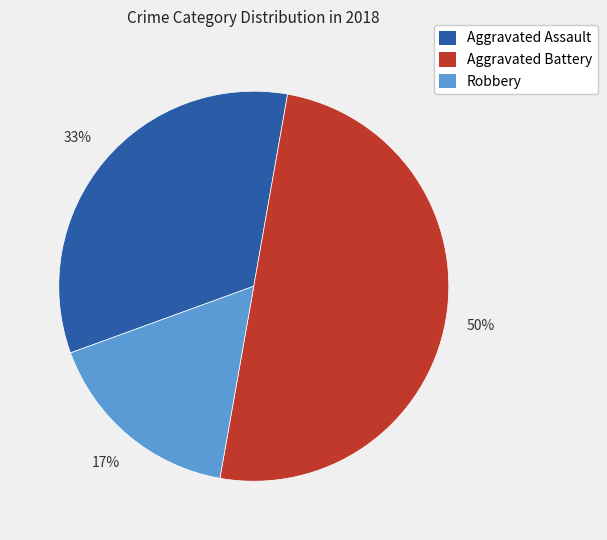

Does Robbery represent more than half of the total?

No